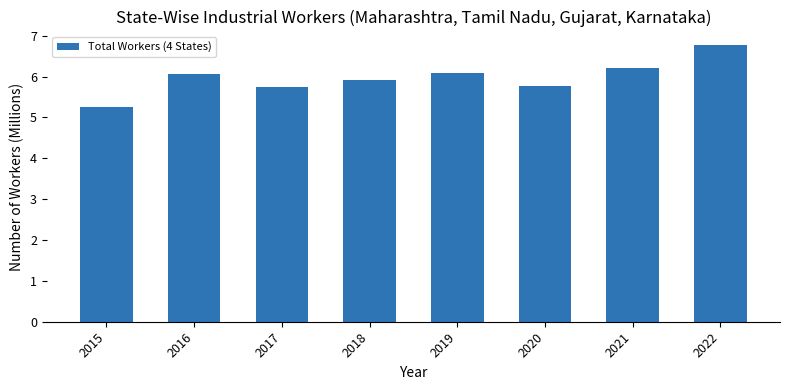

What value does the data have at 2022?

6.8